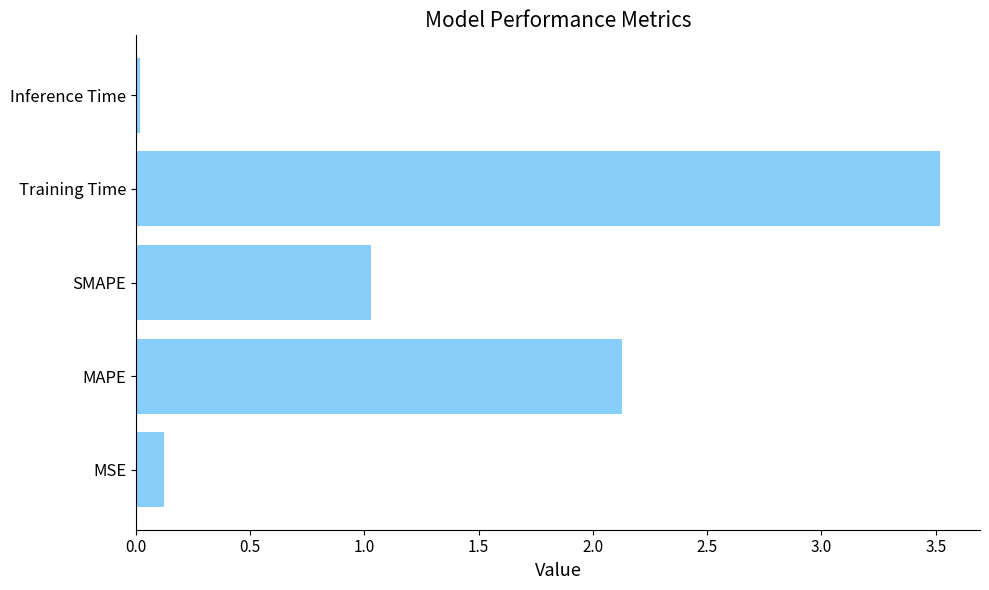

What is the average value?

1.4